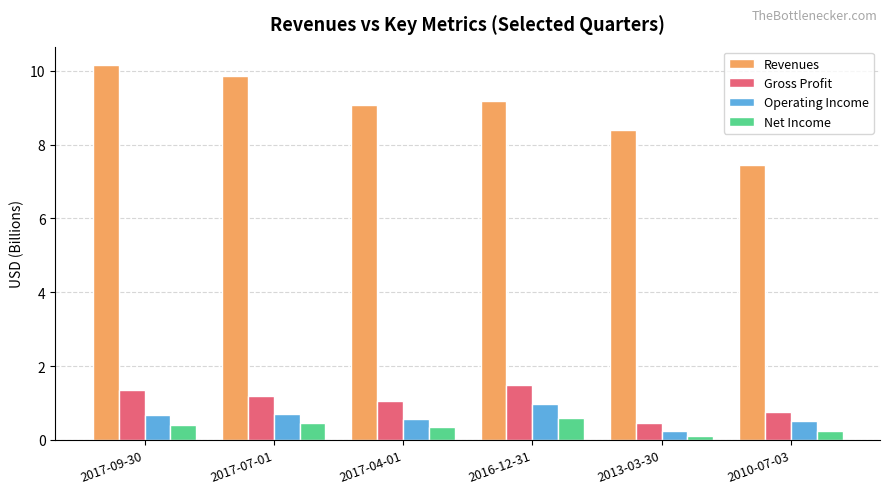

Between 2017-04-01 and 2010-07-03, which series saw the biggest shift?

Revenues